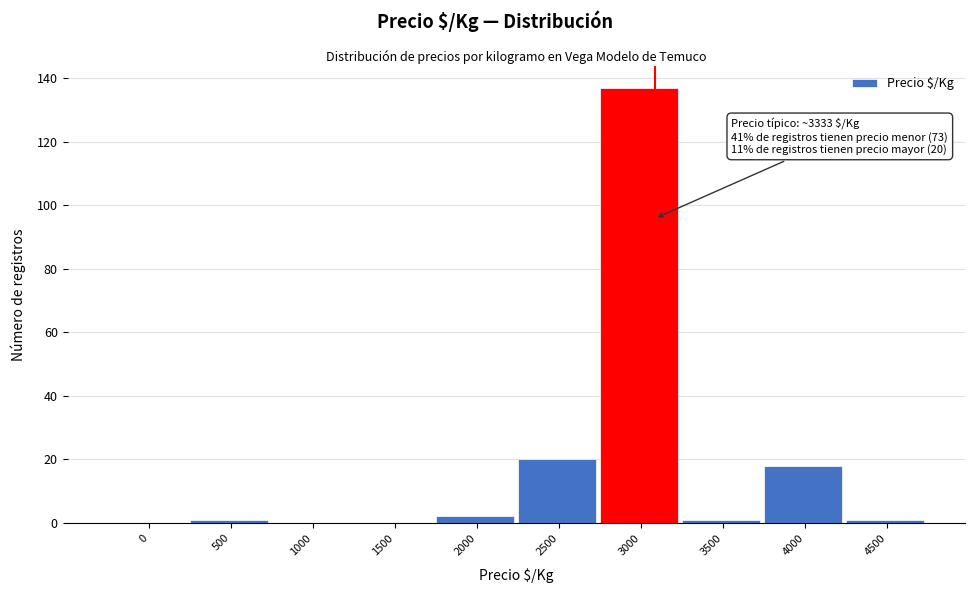

Reading left to right, list all the values displayed in this chart.

0=0	500=1	1000=0	1500=0	2000=2	2500=20	3000=137	3500=1	4000=18	4500=1